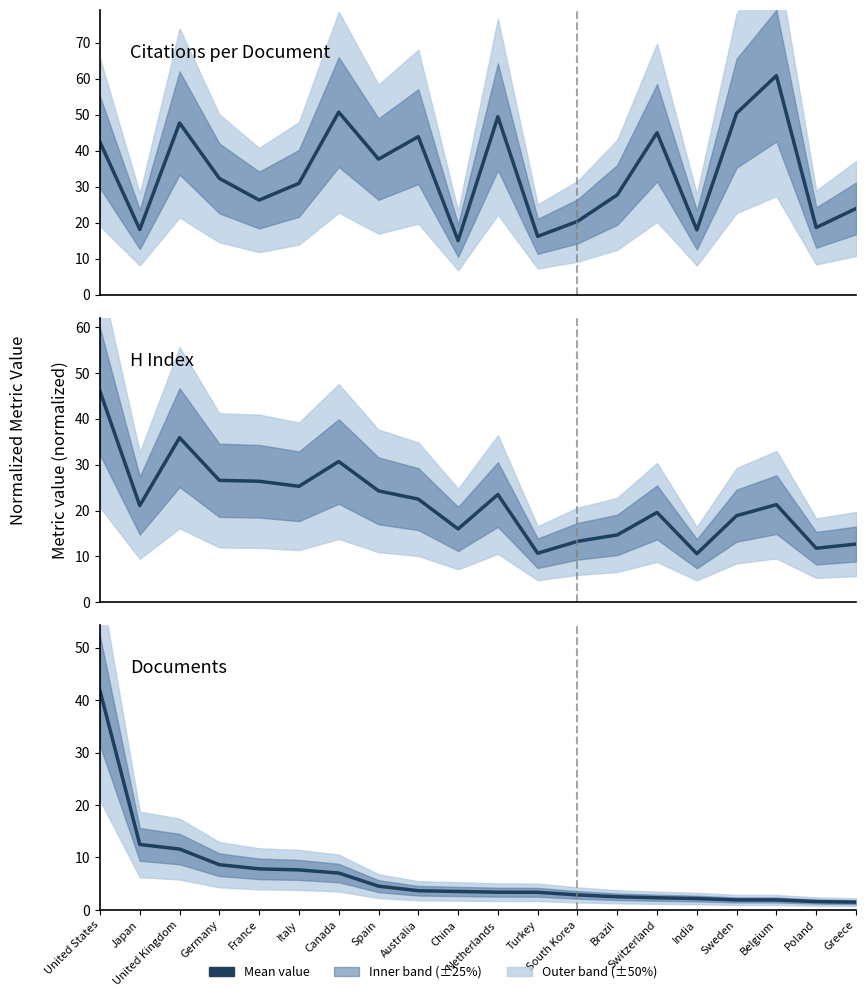

What is the label of the 18th point from the left?

Belgium